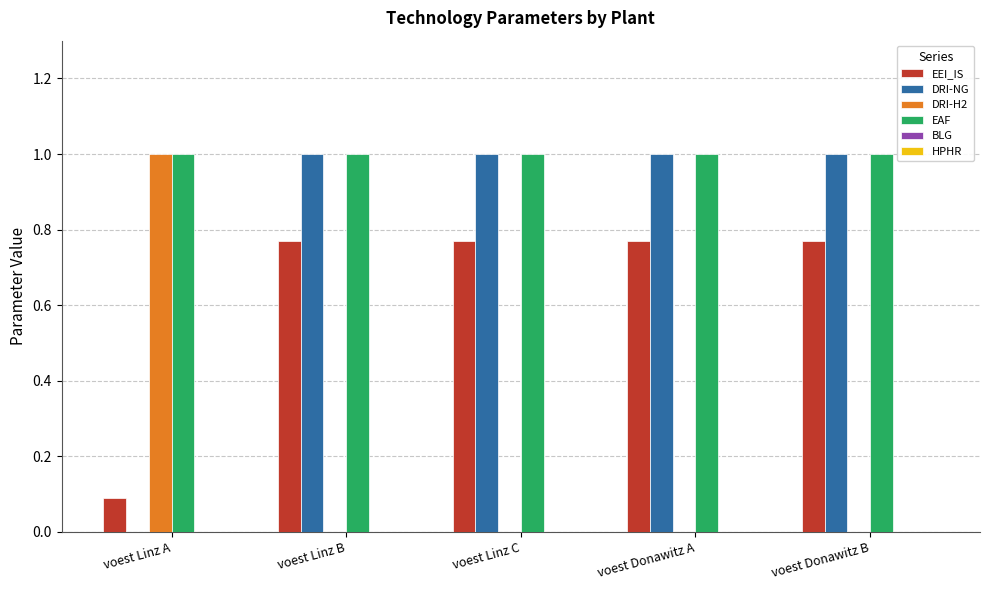

True or false: EAF has a value of 1.8 at voest Linz C.

False